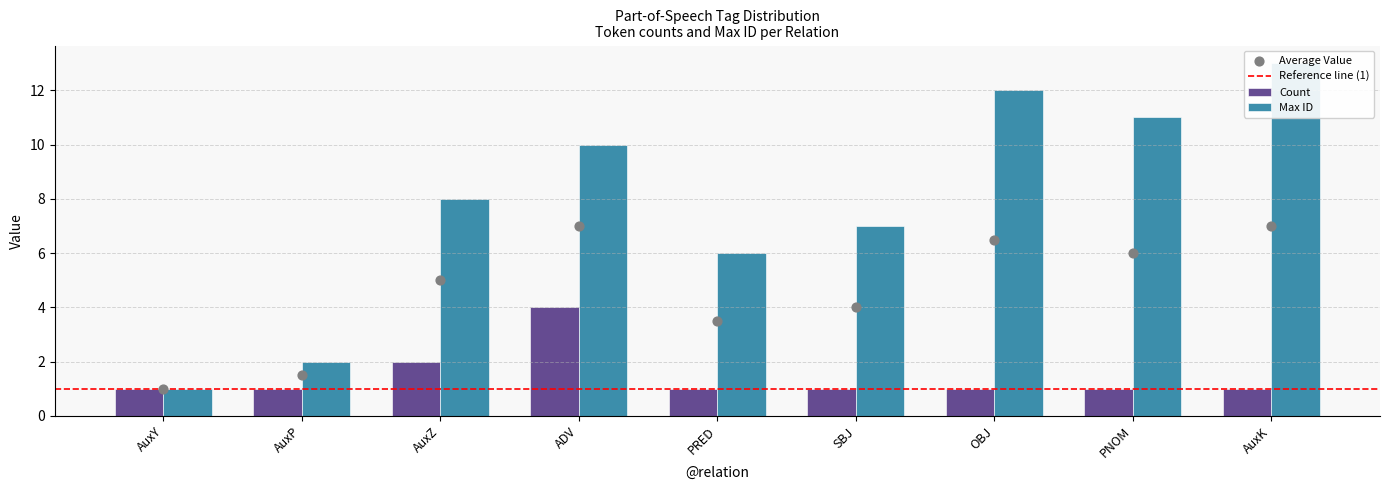

What is the total value across all series at AuxZ?

10